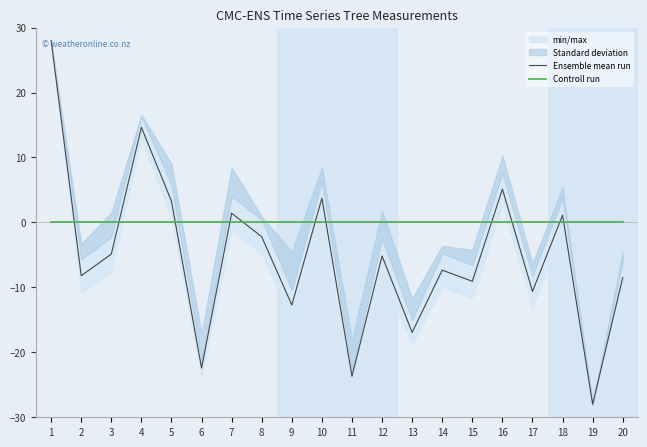

List the labels in order of Ensemble mean run value, smallest first.

19, 11, 6, 13, 9, 17, 15, 20, 2, 14, 12, 3, 8, 18, 7, 5, 10, 16, 4, 1